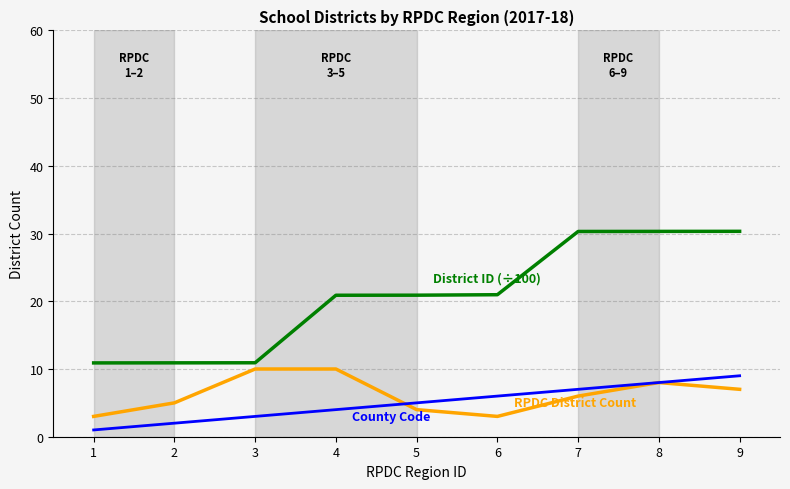

What is the difference between the highest and lowest values at 9?

23.3